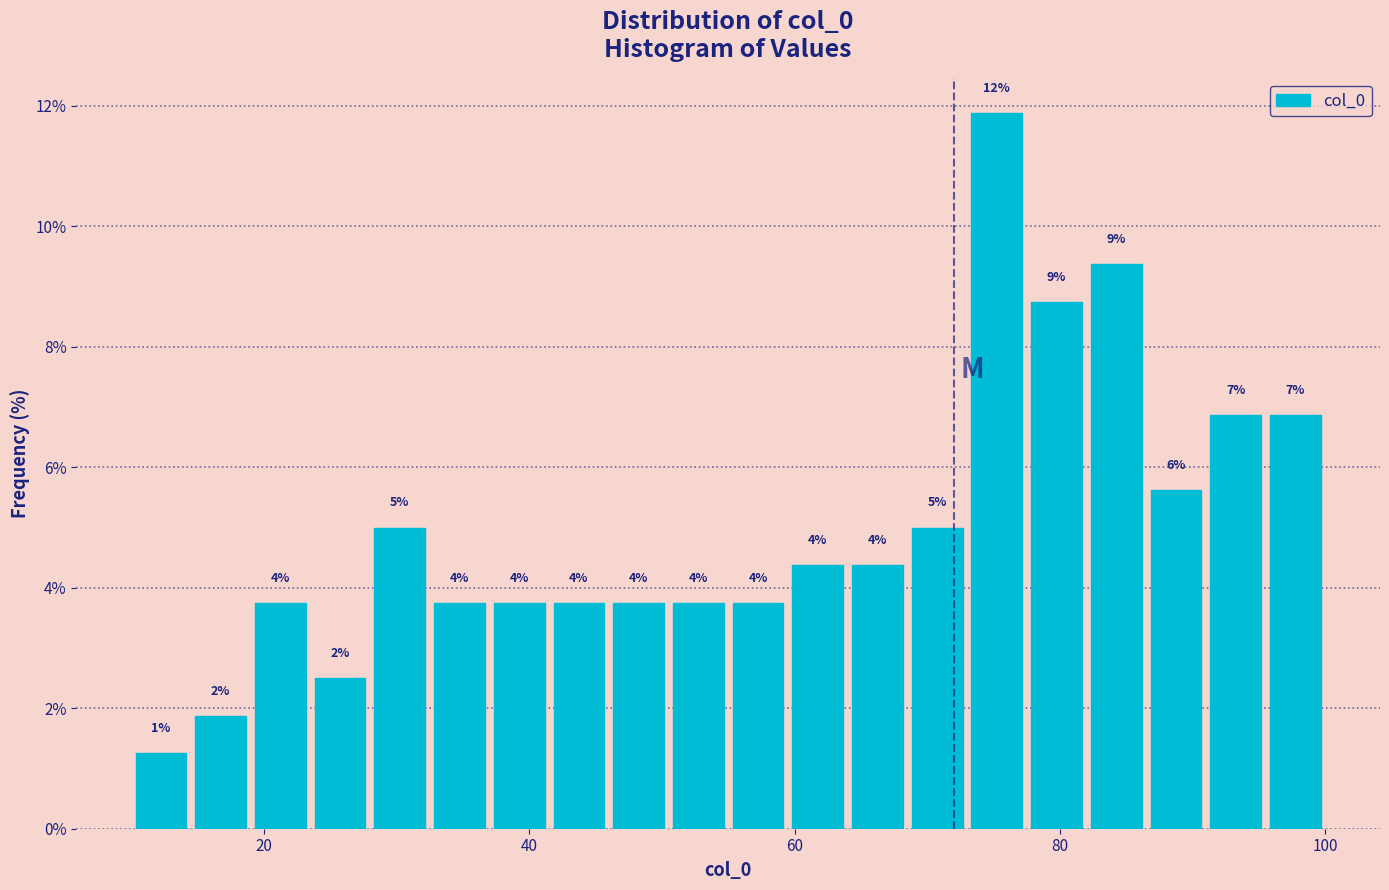

Read against the x-axis, roughly where is the centre of the tallest bar?

76